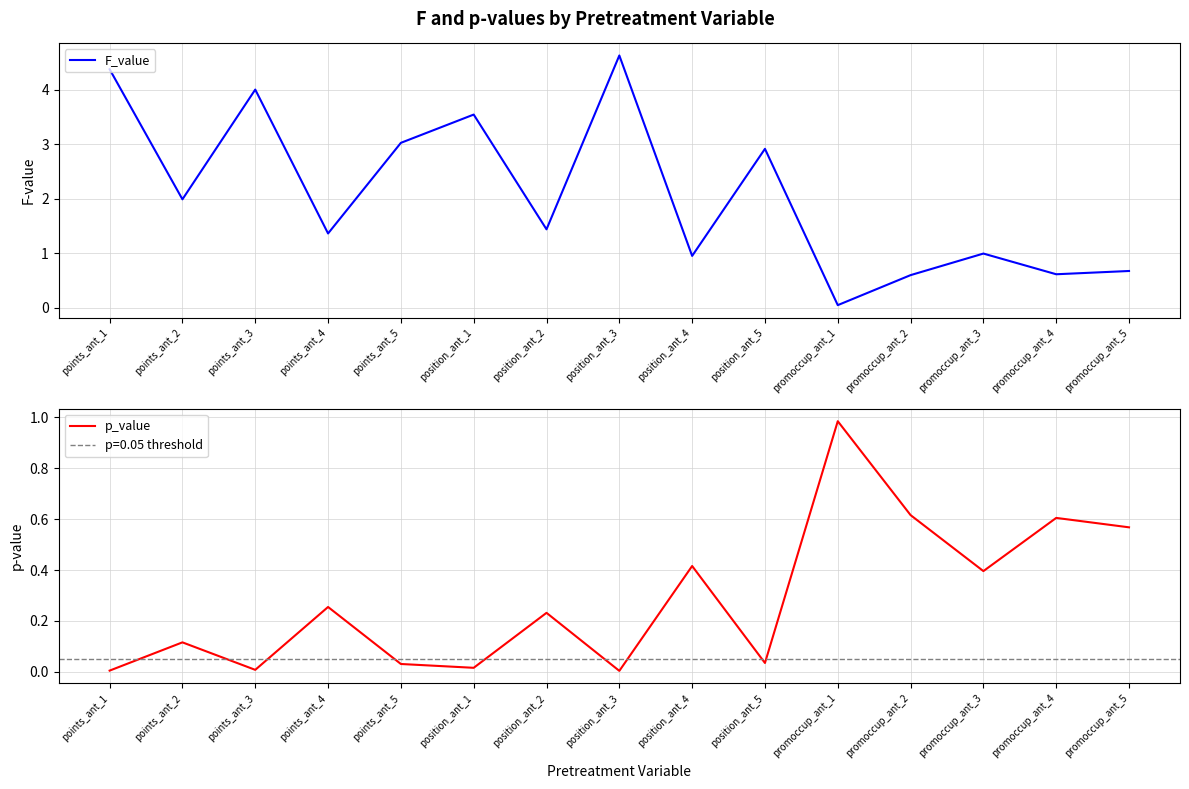

How many lines are shown in the chart?

2